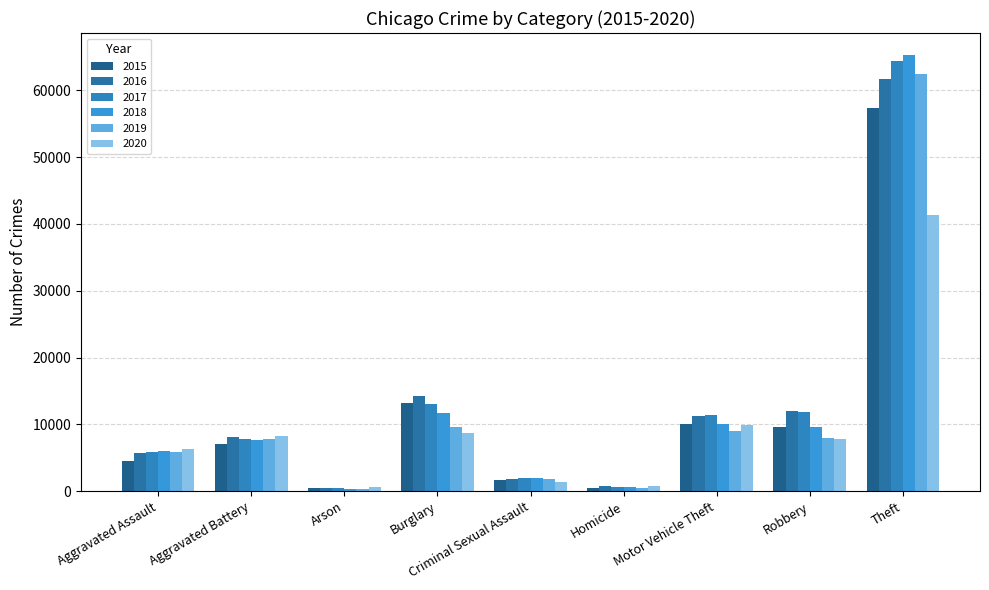

Count the number of data series in this chart.

6